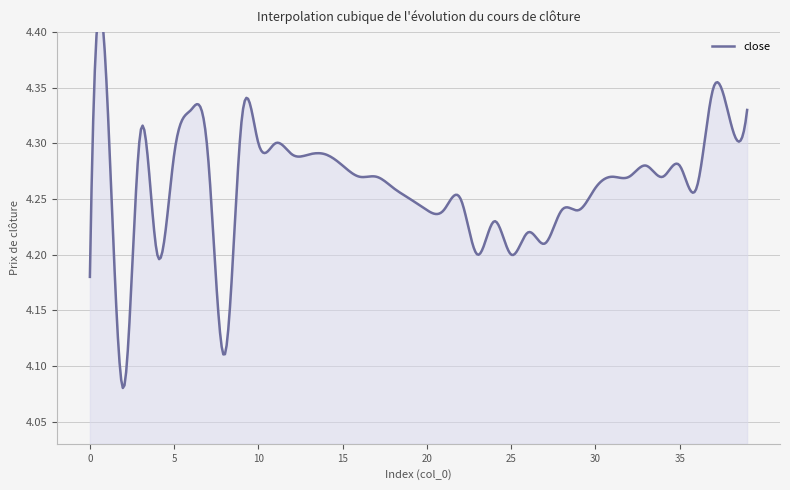

Which has a higher value, 2 or 24?

24